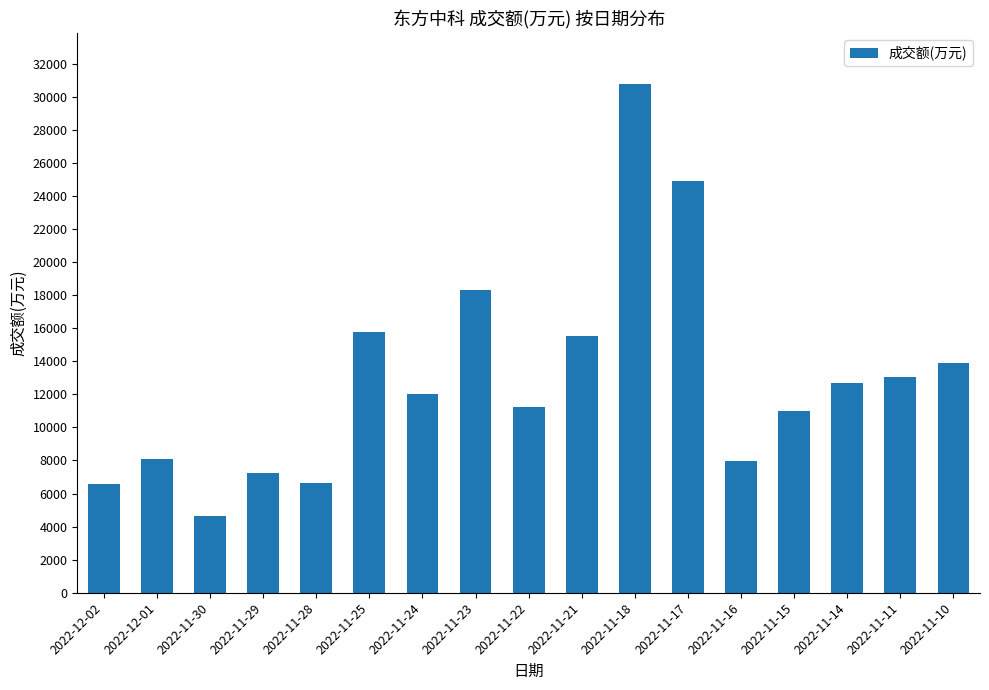

What is the label of the 13th bar from the right?

2022-11-28